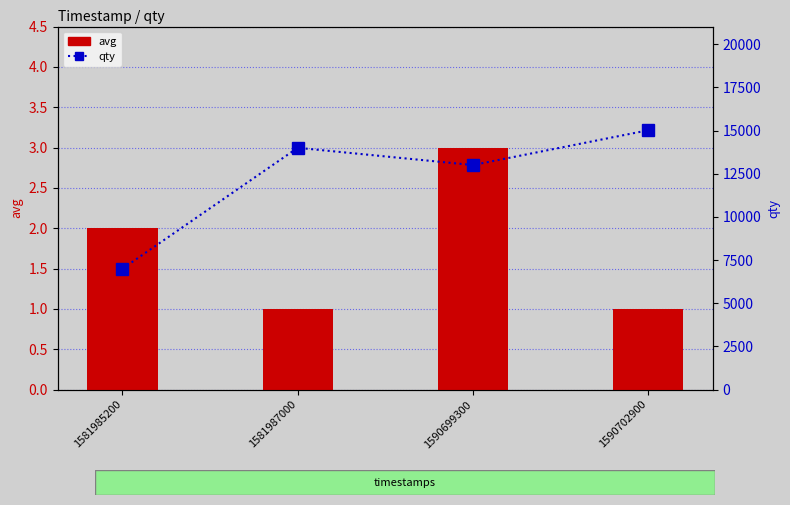

Count the avg values in the range 1 to 3.

4